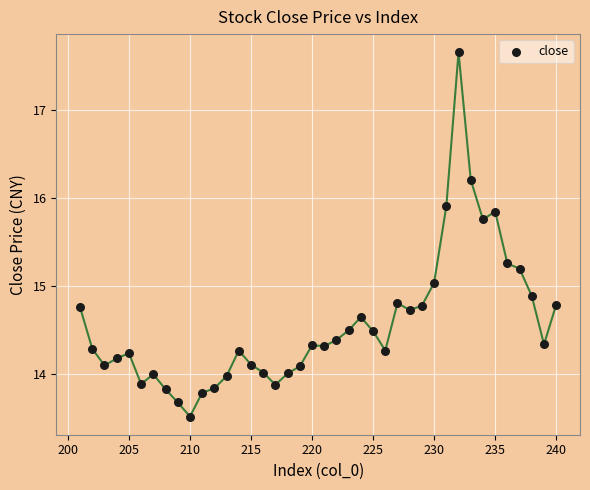

What is the range of X values (max minus min)?

39.0